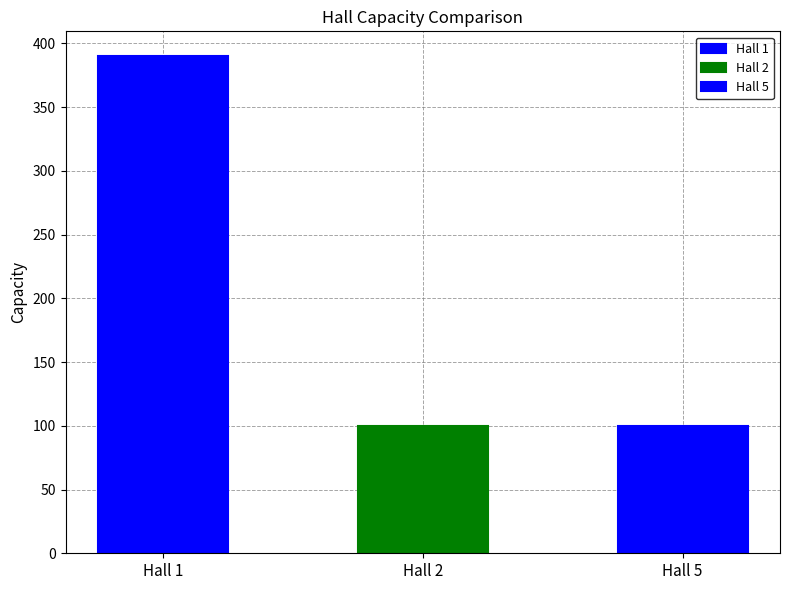

Which has a higher value, Hall 5 or Hall 2?

Hall 5